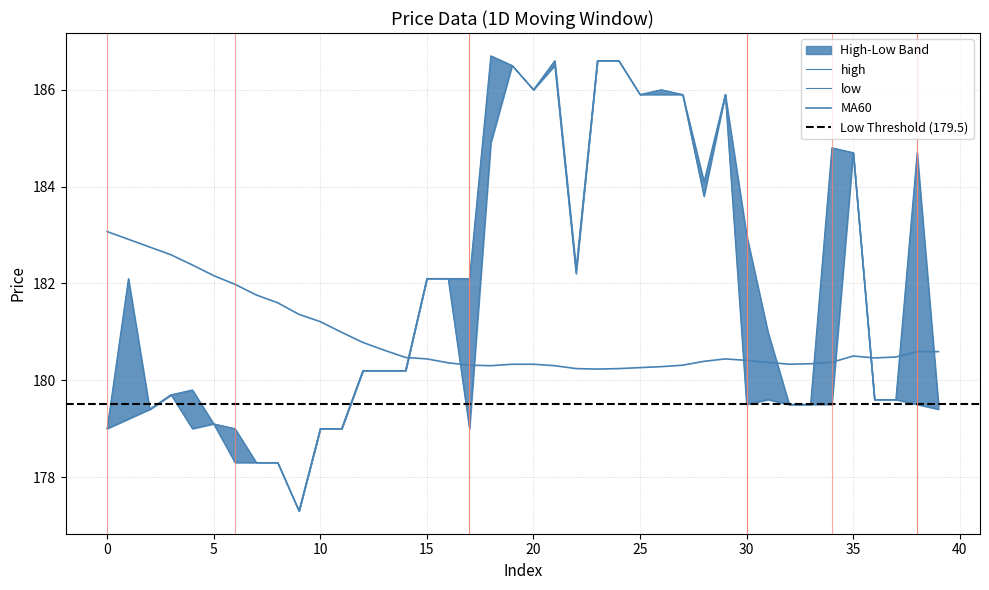

Rank the series by their average value, from highest to lowest.

high, low, MA60